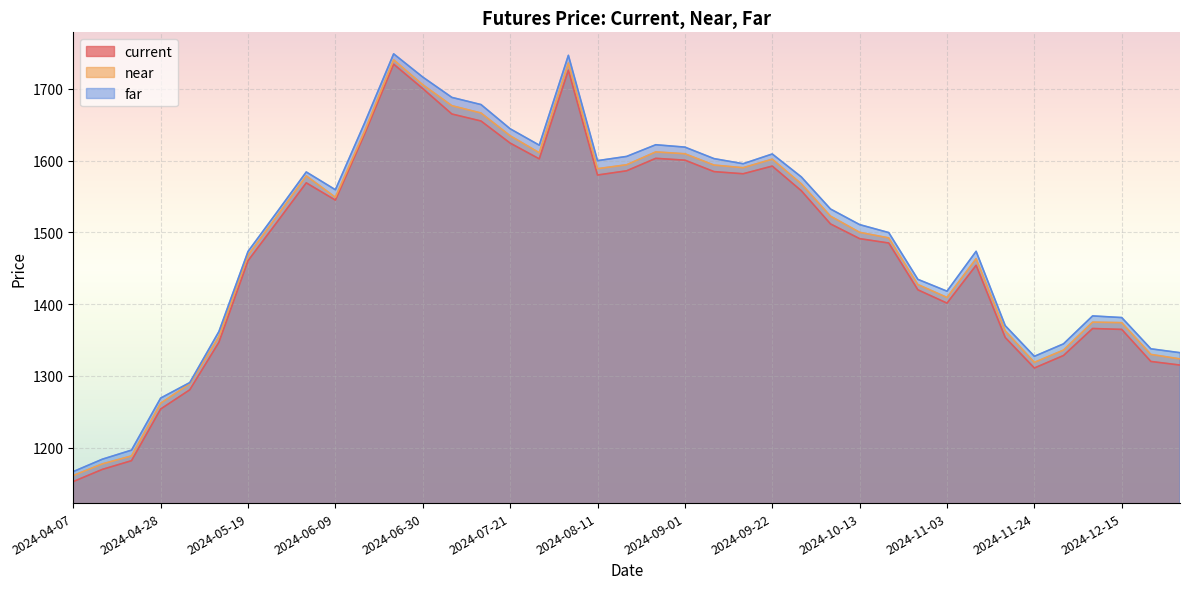

At which label is far closest to 1457?

2024-05-19